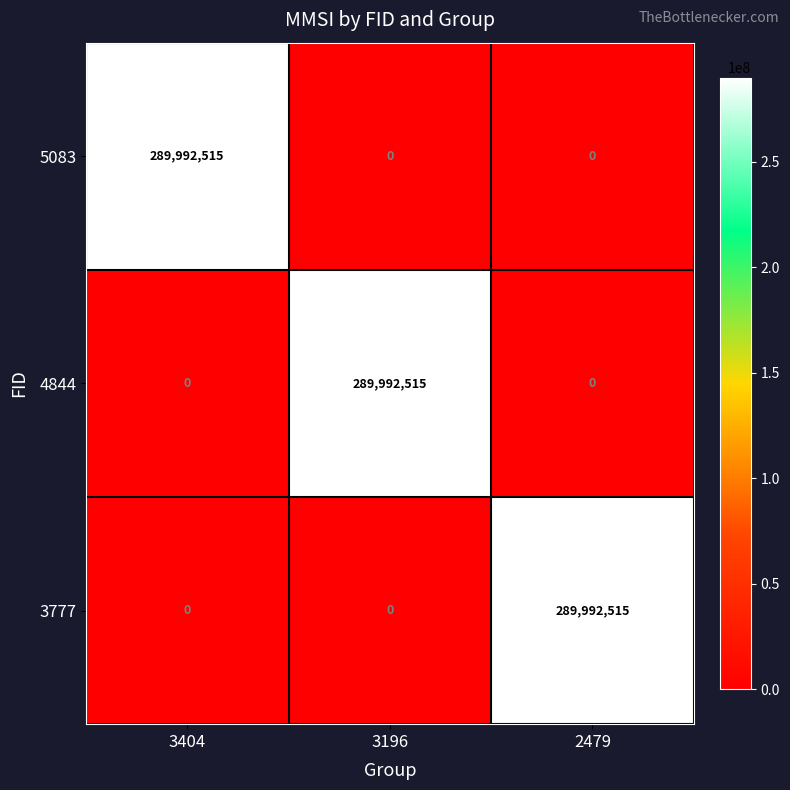

How many 5083 values are between 0 and 289992515?

3